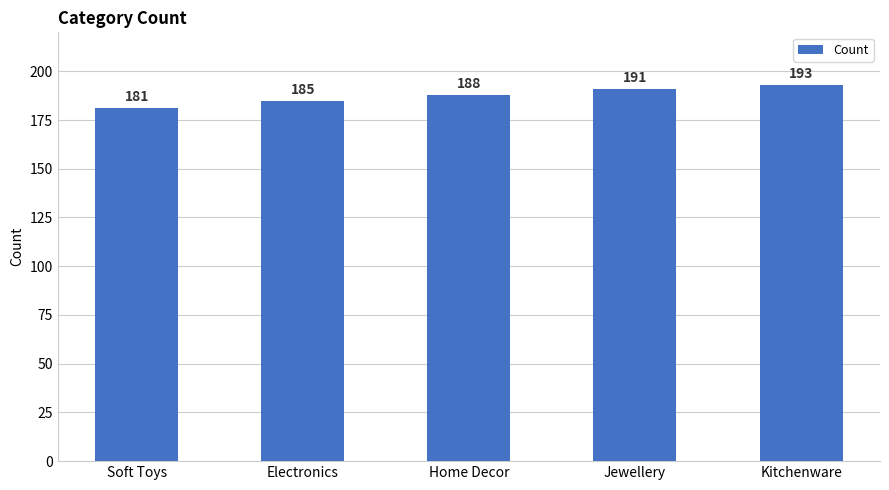

What position from the left is Kitchenware?

5